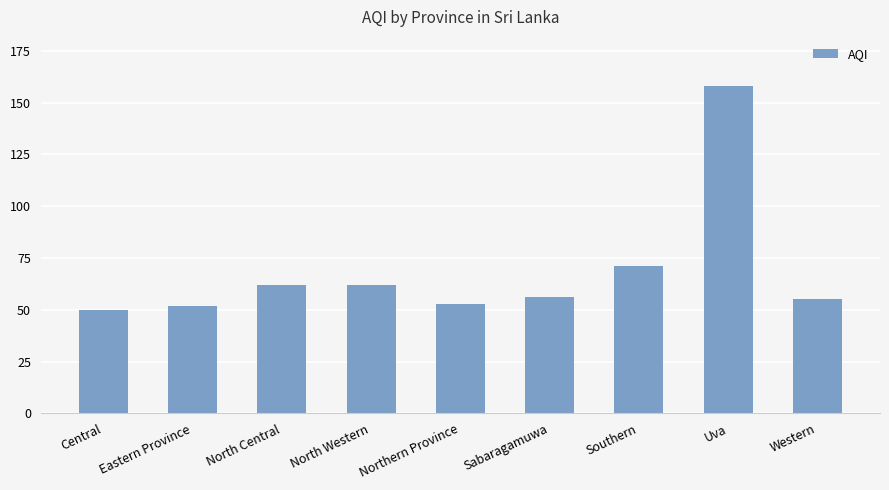

What is the change in value from Central to Southern?

+21